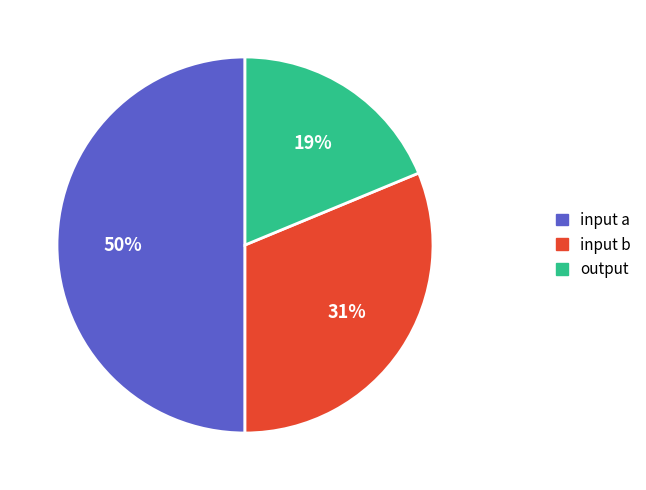

Is input b the majority of the pie?

No